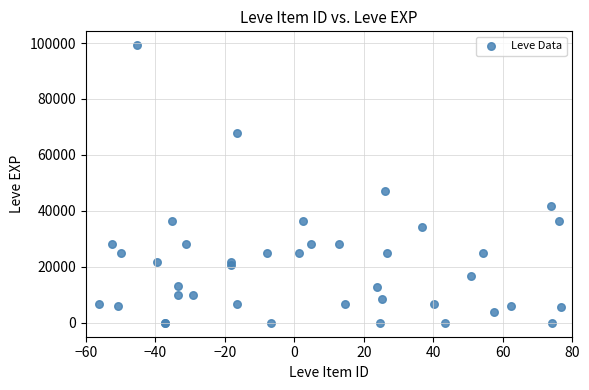

What Y value in the scatter plot is closest to 49610?

47200